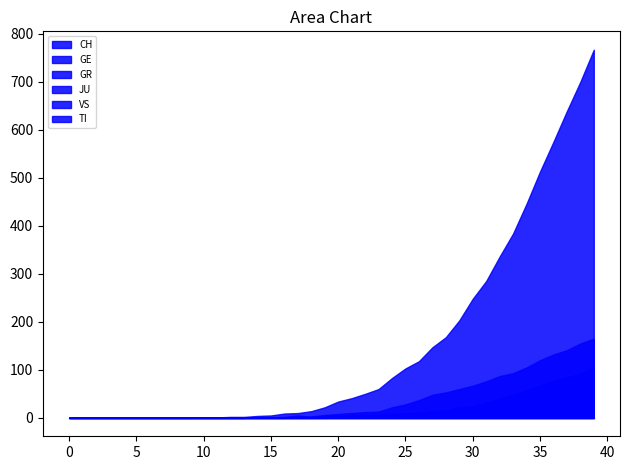

How many values in the TI series exceed 8?

19